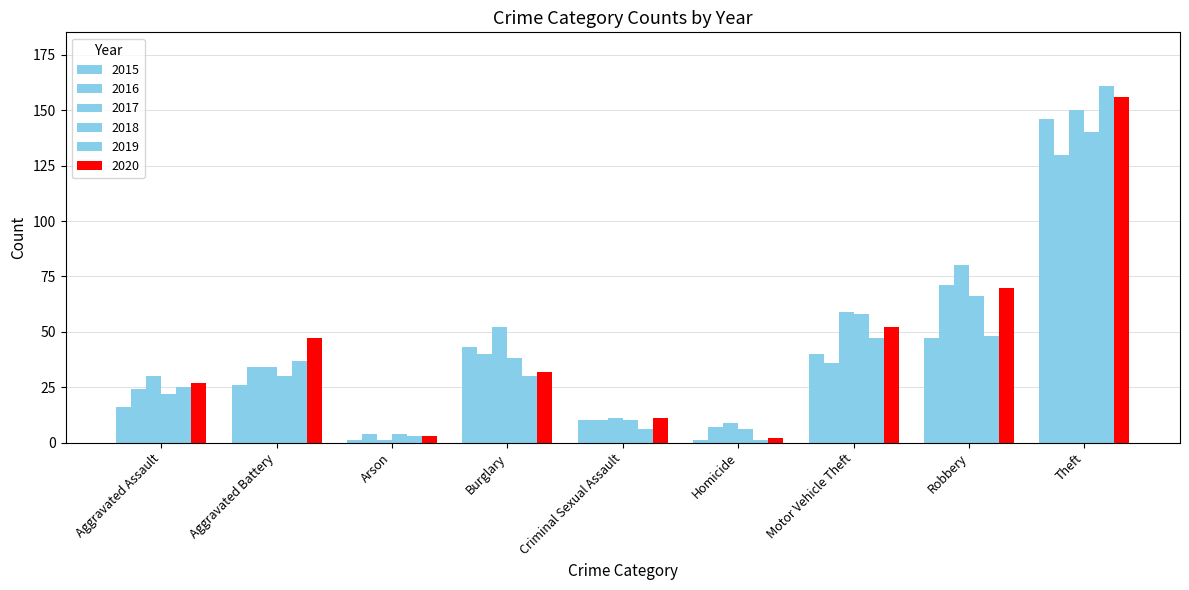

How many categories are shown in the chart?

9